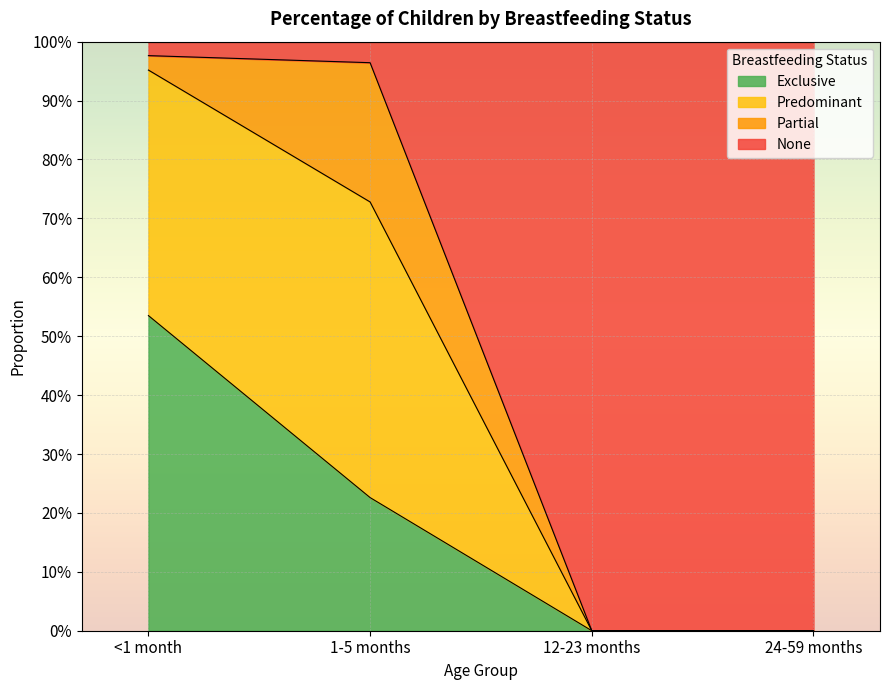

What is the difference between the maximum and minimum values in the None series?

1.0